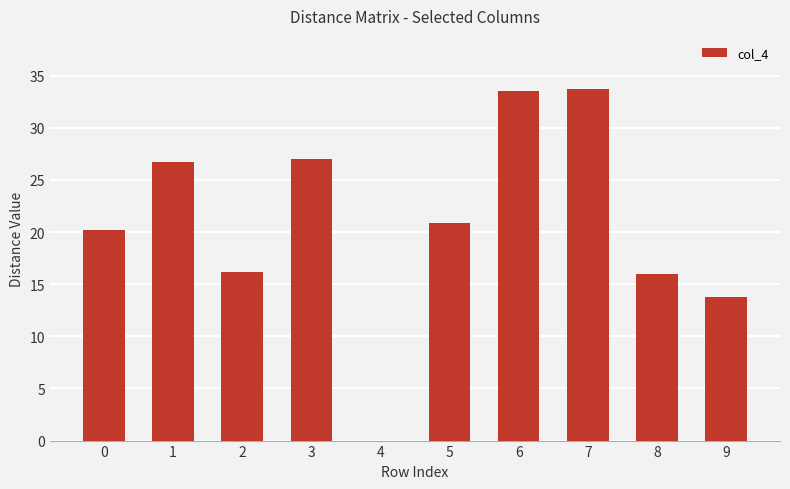

Which has a higher value, 9 or 3?

3